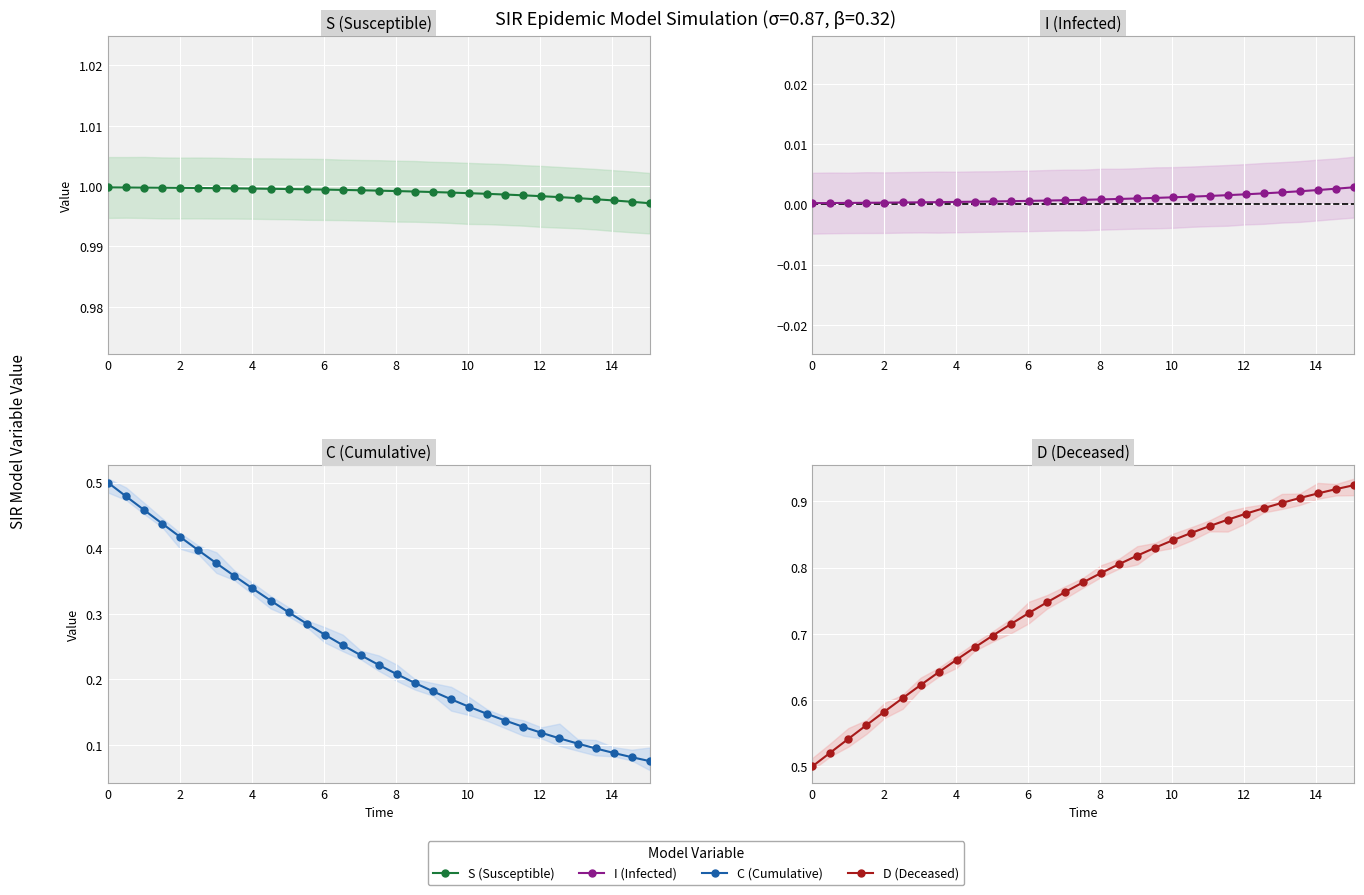

What is the maximum value shown in the chart?

1.0